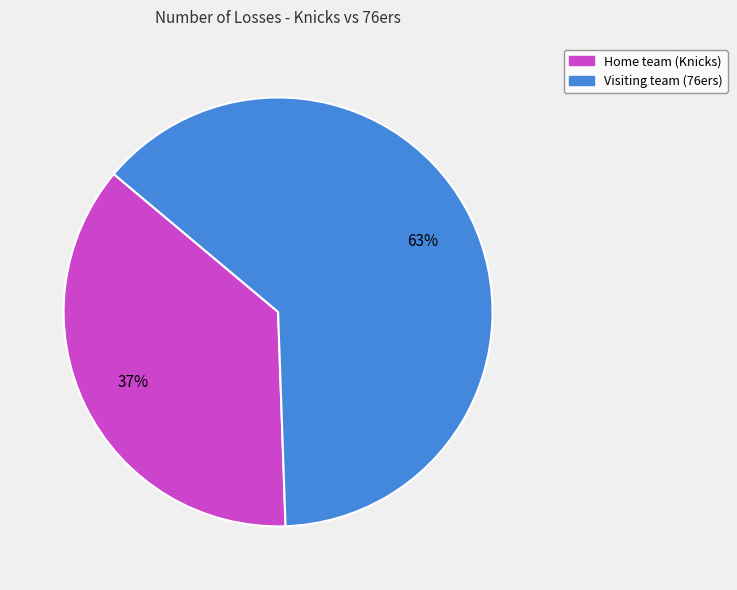

Count the number of slices in the pie.

2